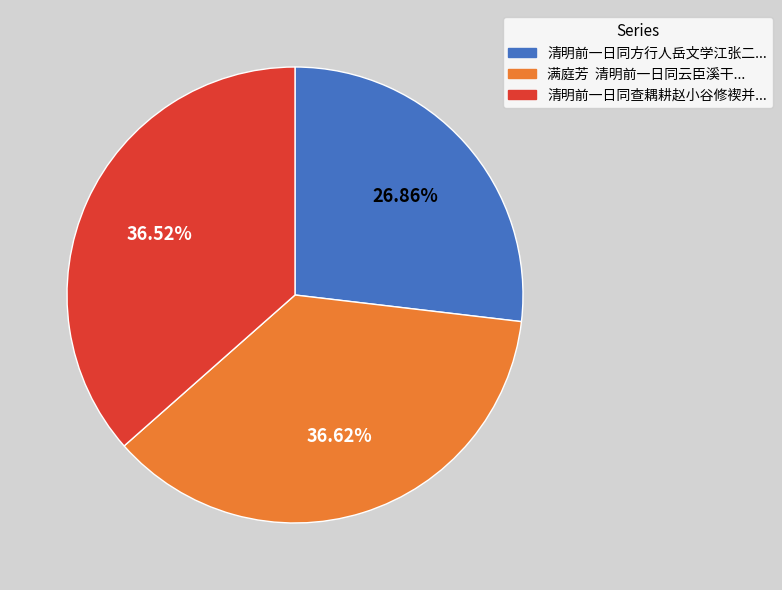

How many segments does this pie chart have?

3